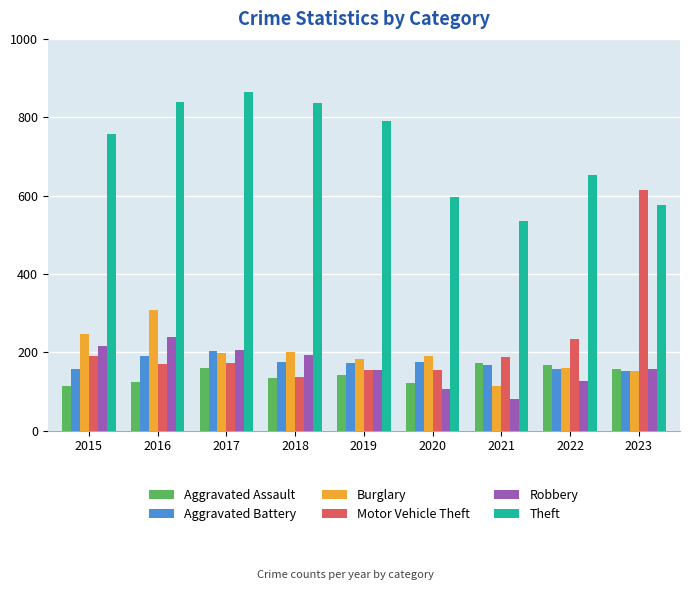

The value of Aggravated Assault at 2021 is 301. True or false?

False